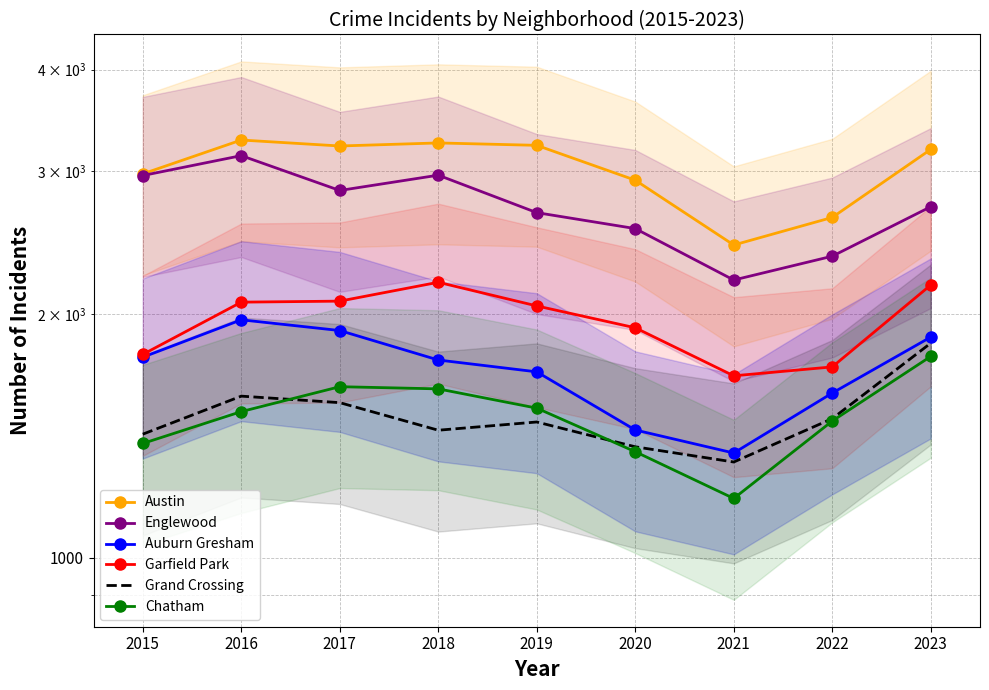

Which has a higher value, 2021 or 2022?

2022